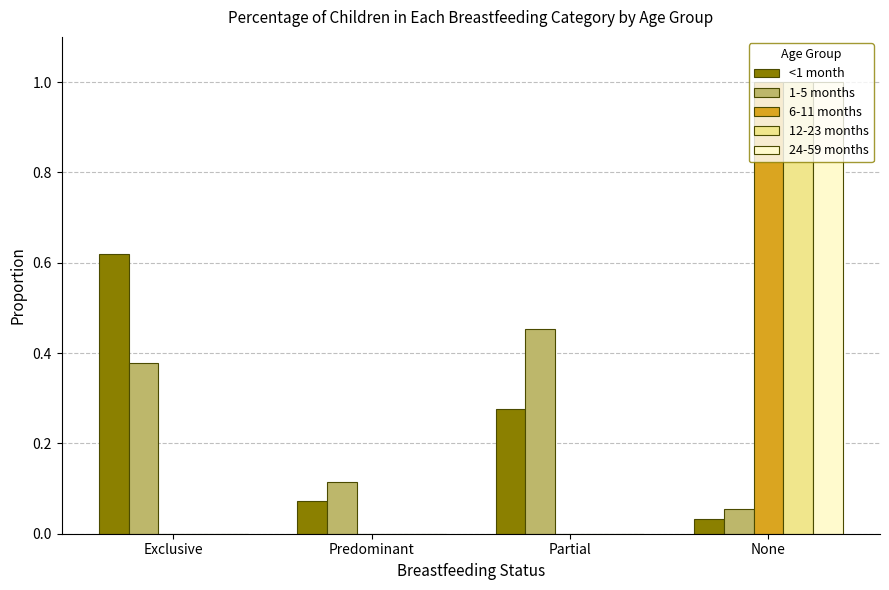

Are the bars horizontal?

No